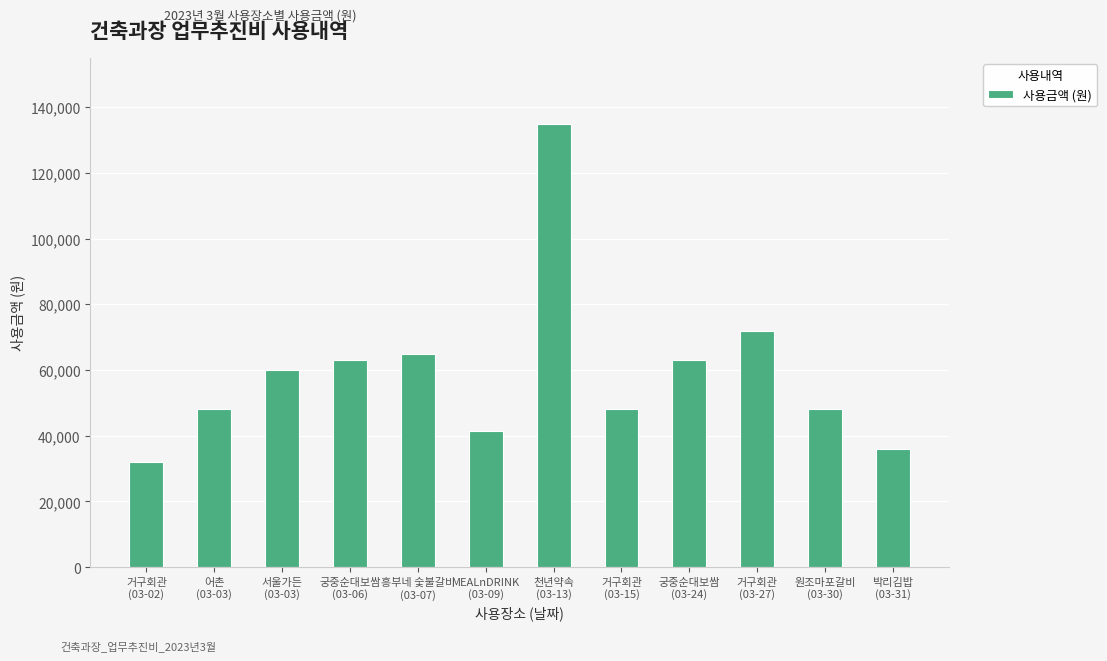

What is the change in value from 거구회관
(03-02) to 천년약속
(03-13)?

+103000